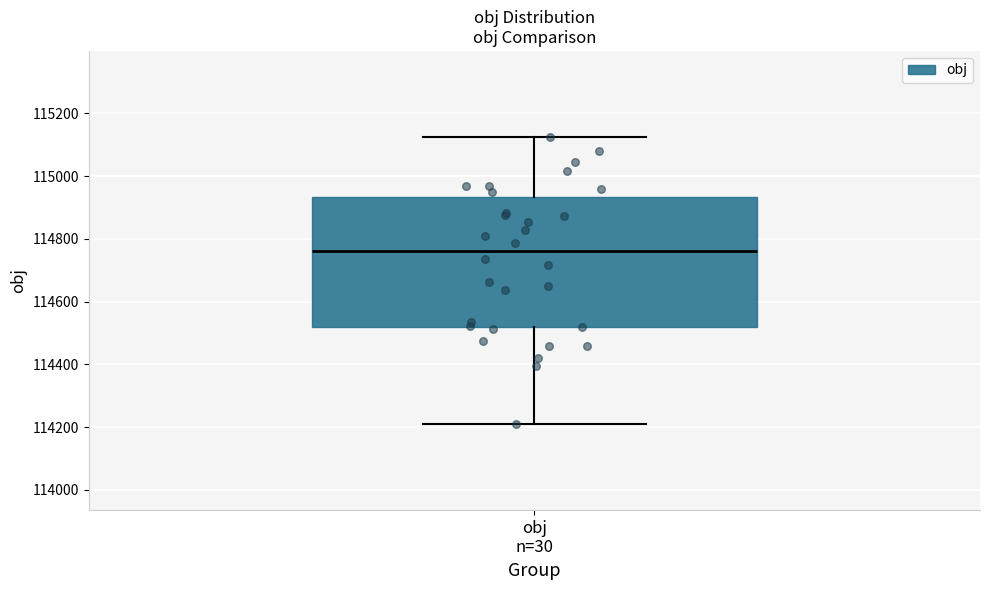

Transcribe this box plot: give where the median line is, the range the box spans, and where the two whiskers end, as read against the y-axis. The values are not printed on the chart, so give them approximately, as read against the axis.

median 114760, box 114520 to 114940, whiskers 114200 to 115120